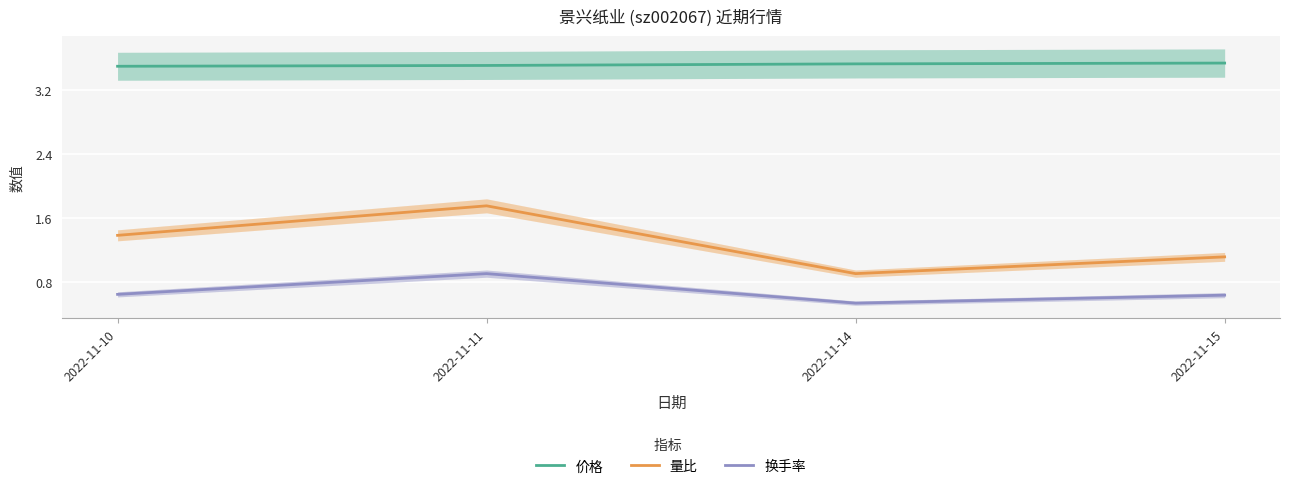

List the labels in order of 量比 value, largest first.

2022-11-11, 2022-11-10, 2022-11-15, 2022-11-14